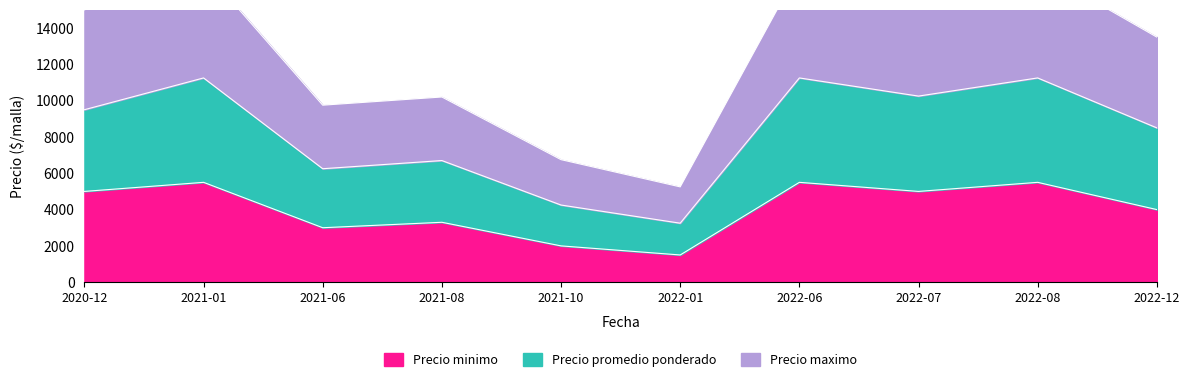

List the labels in order of Precio maximo value, smallest first.

2022-01, 2021-10, 2021-06, 2021-08, 2022-12, 2020-12, 2022-07, 2021-01, 2022-06, 2022-08